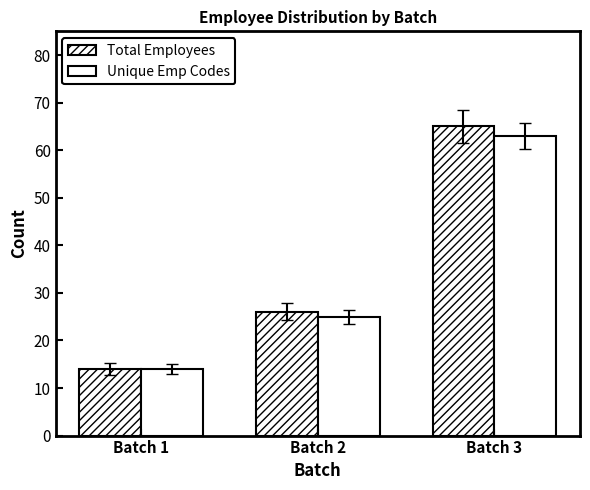

Does the chart contain any negative values?

No